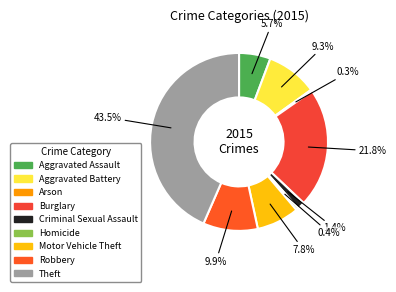

What is the largest slice in the pie chart?

Theft